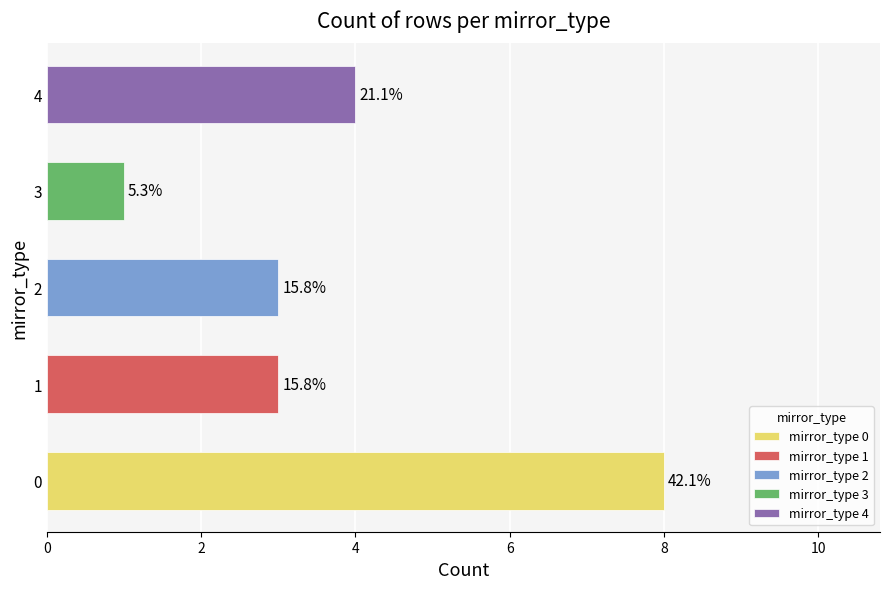

The chart shows a value of 3 at 1. True or false?

True